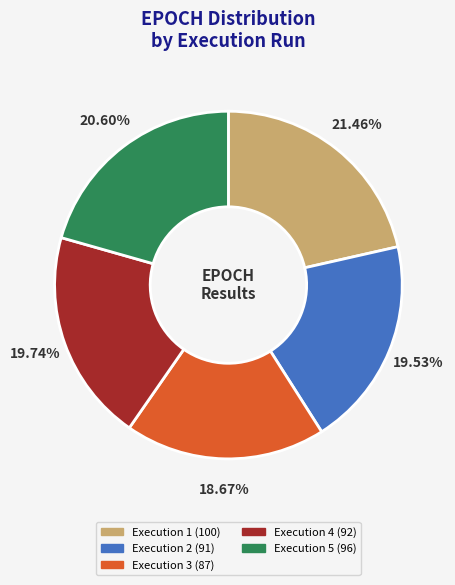

To the nearest percent, what is the difference between the largest and smallest slice percentages?

3%